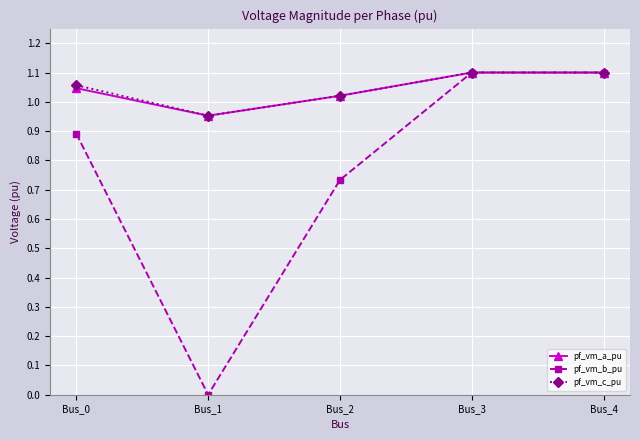

What are all the series names shown in the legend?

pf_vm_a_pu, pf_vm_b_pu, pf_vm_c_pu